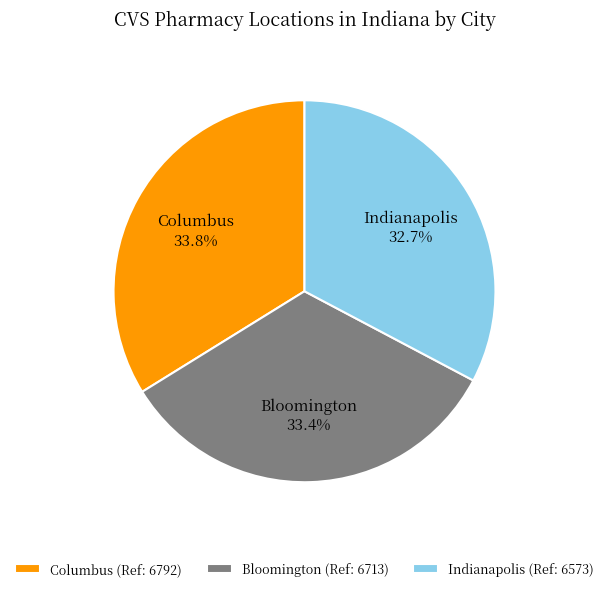

True or false: Bloomington accounts for 33% of the total.

True